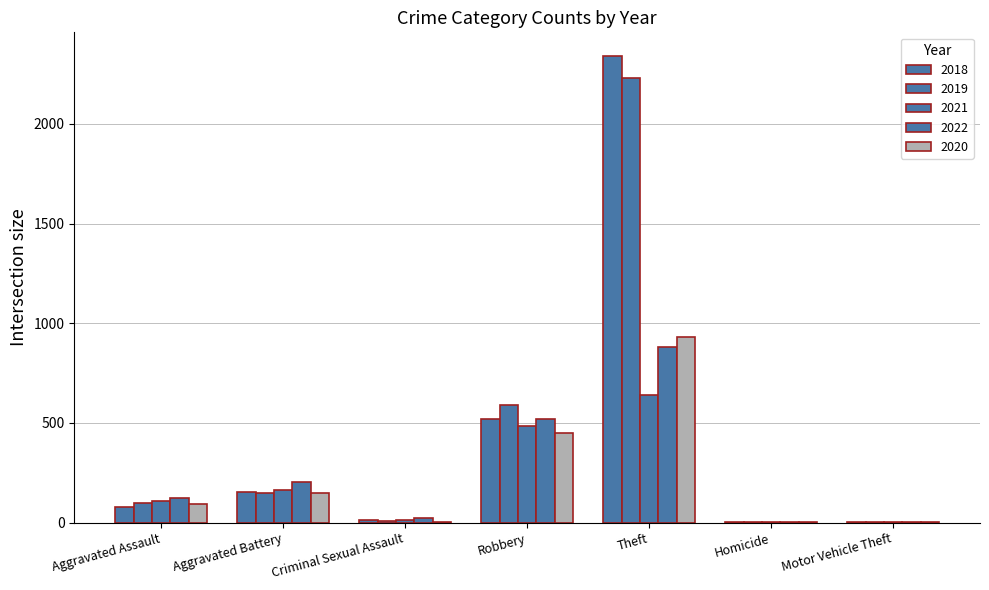

What is the highest value of the 2020 series?

930